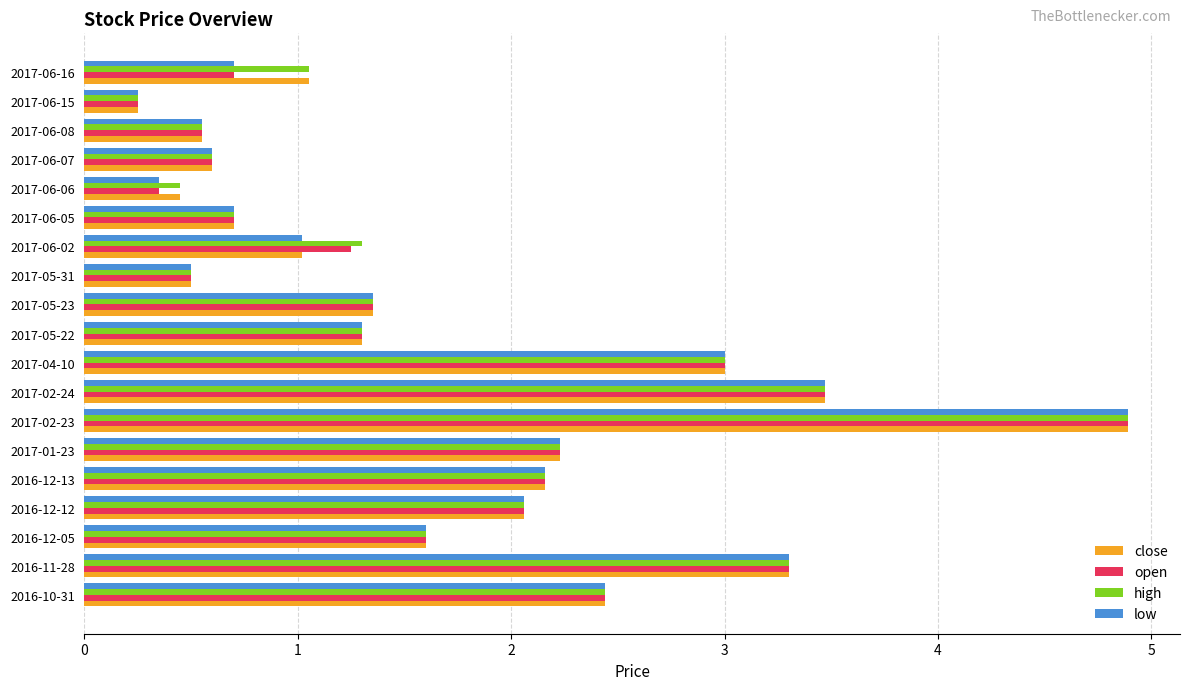

What is the maximum value shown in the chart?

4.9